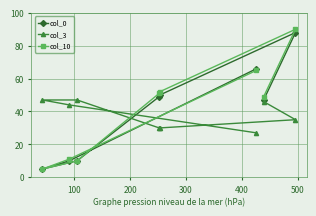

Reading left to right, transcribe all the data shown in this chart.

col_0: 5	10	10	49	50	66	47	88
col_3: 47	44	47	30	30	27	46	35
col_10: 5	11	10	51	52	65	49	90